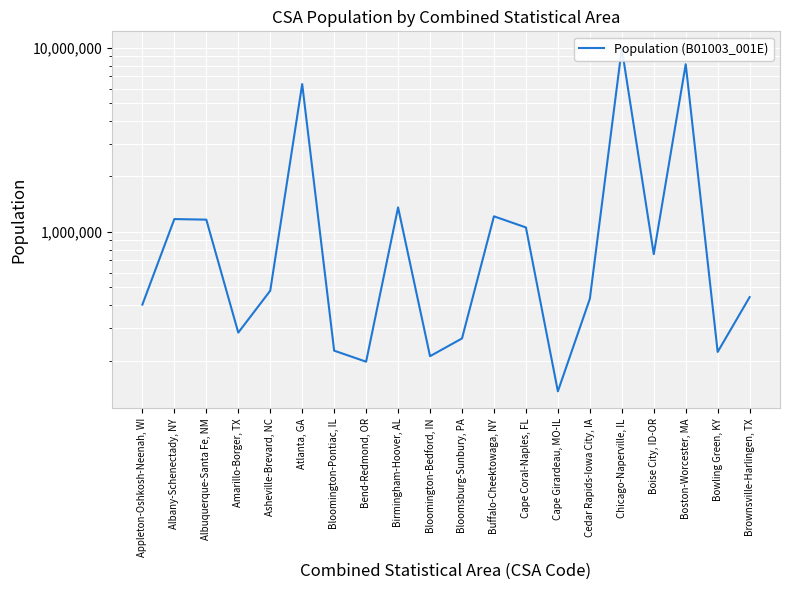

What is the label of the 6th point from the right?

Cedar Rapids-Iowa City, IA